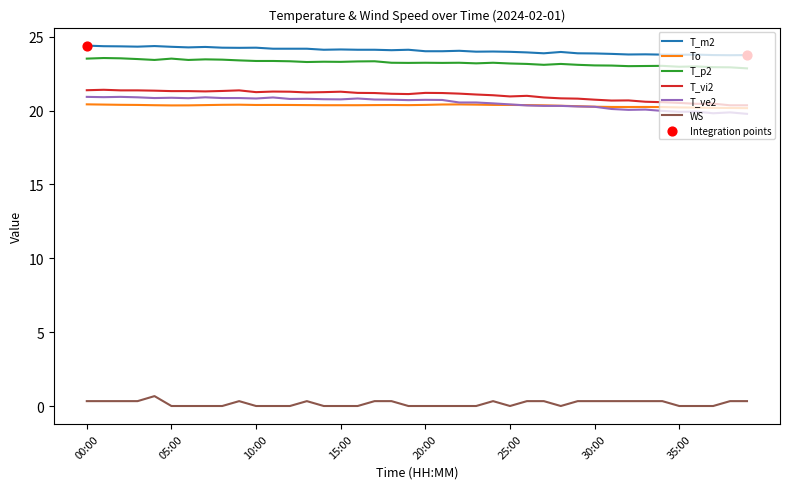

True or false: T_m2 and T_p2 intersect in this chart.

False